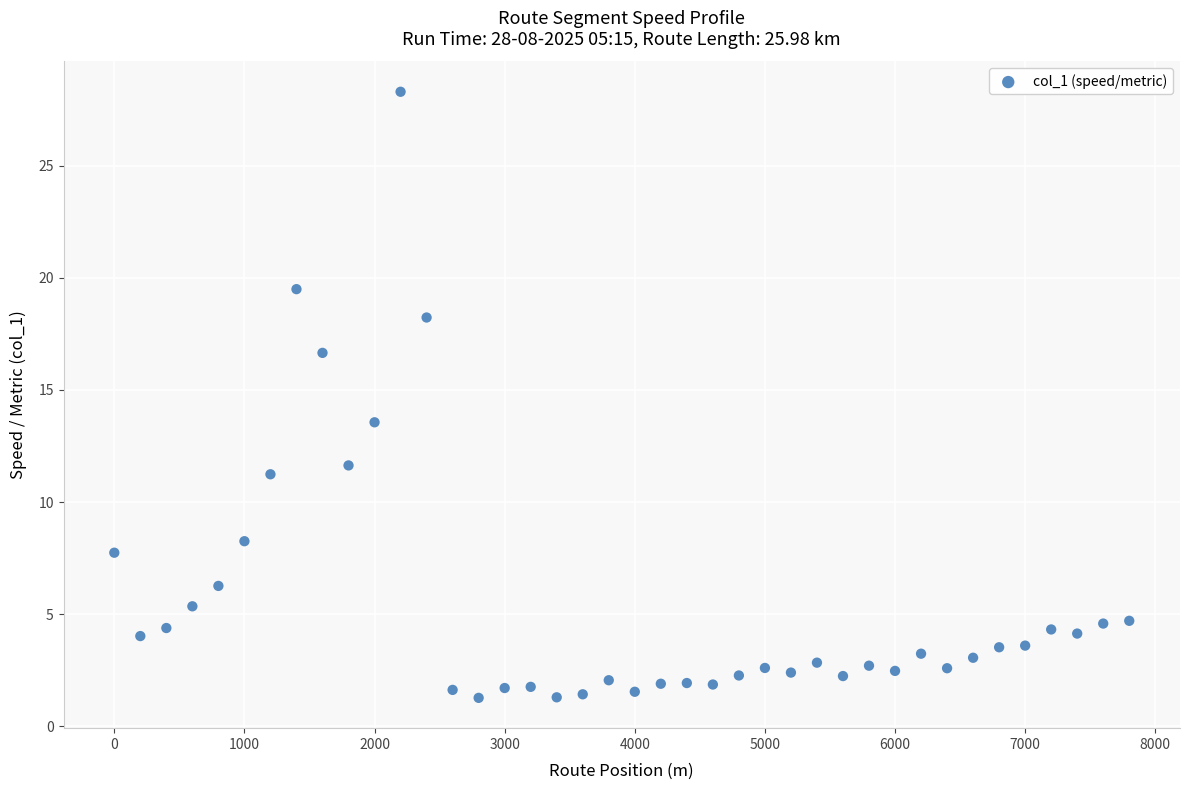

What is the range of Y values (max minus min)?

27.0